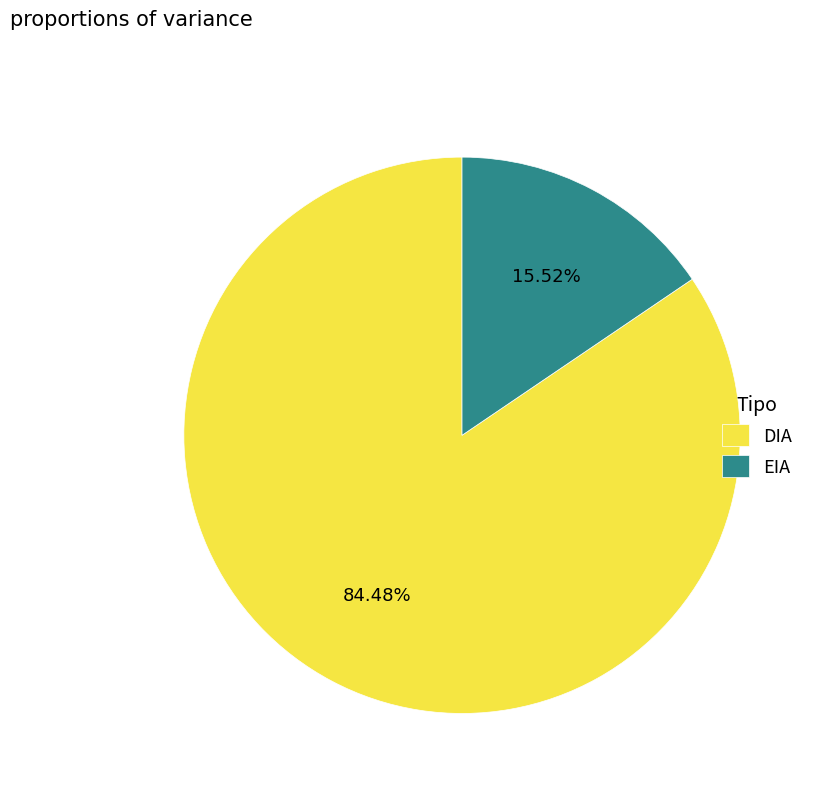

How many segments does this pie chart have?

2